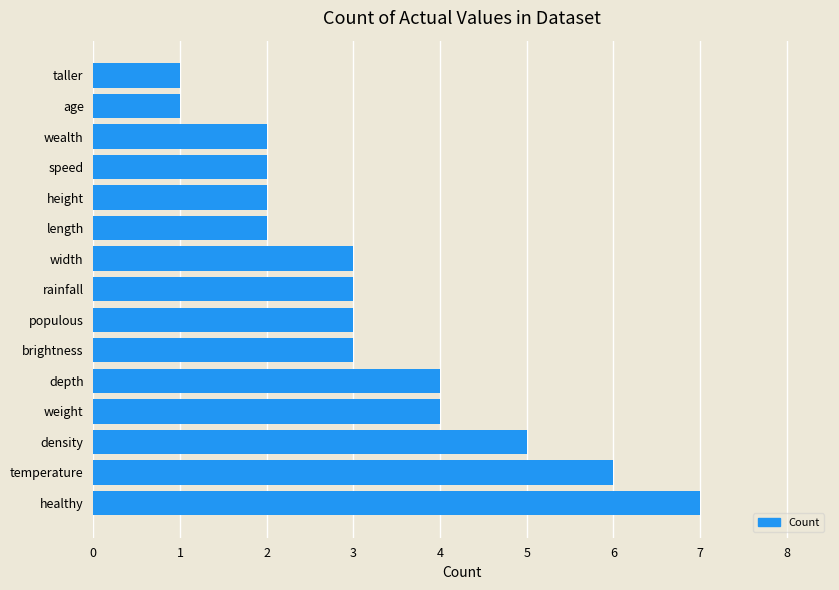

Count the number of categories in the chart.

15